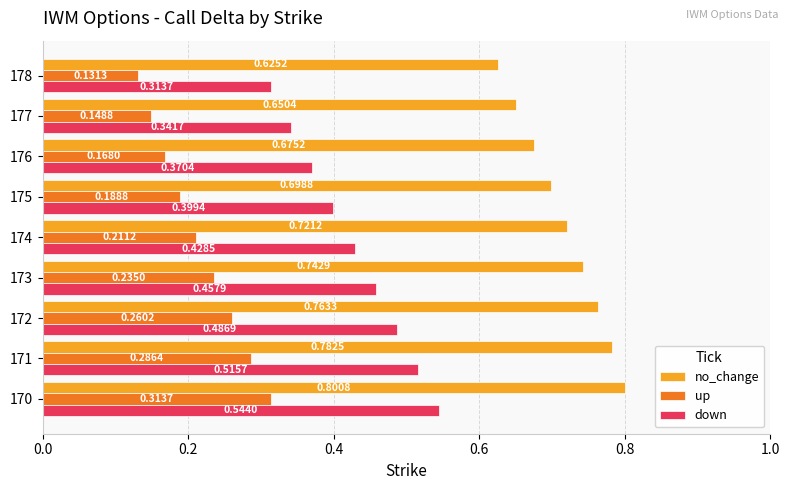

What is the sum of all no_change values?

6.5